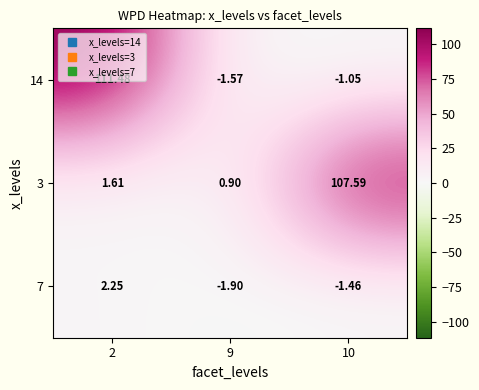

Is the value of 14 at 10 greater than the value of 3 at 9?

No